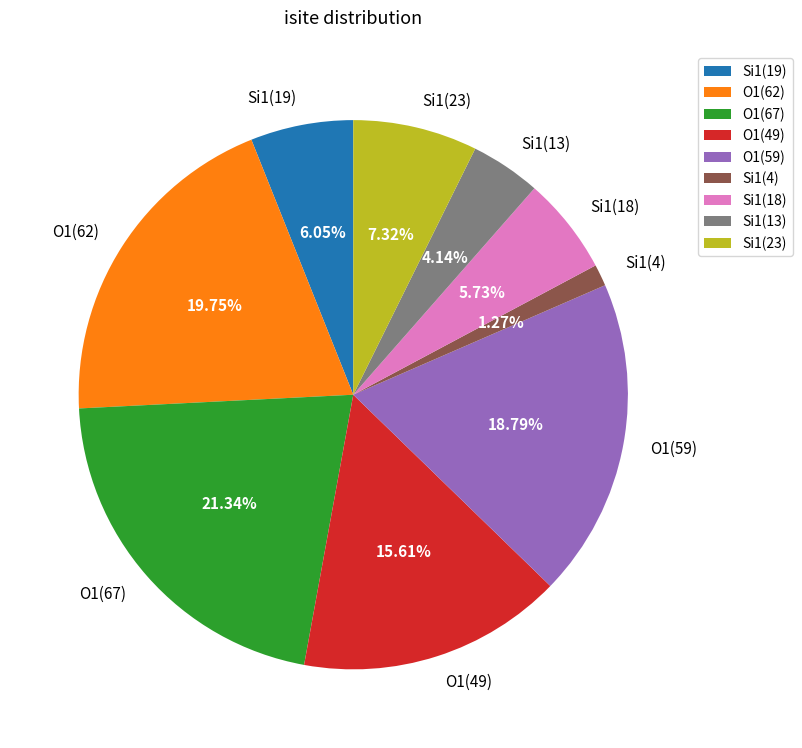

To the nearest percent, what is the difference between the largest and smallest slice percentages?

20%